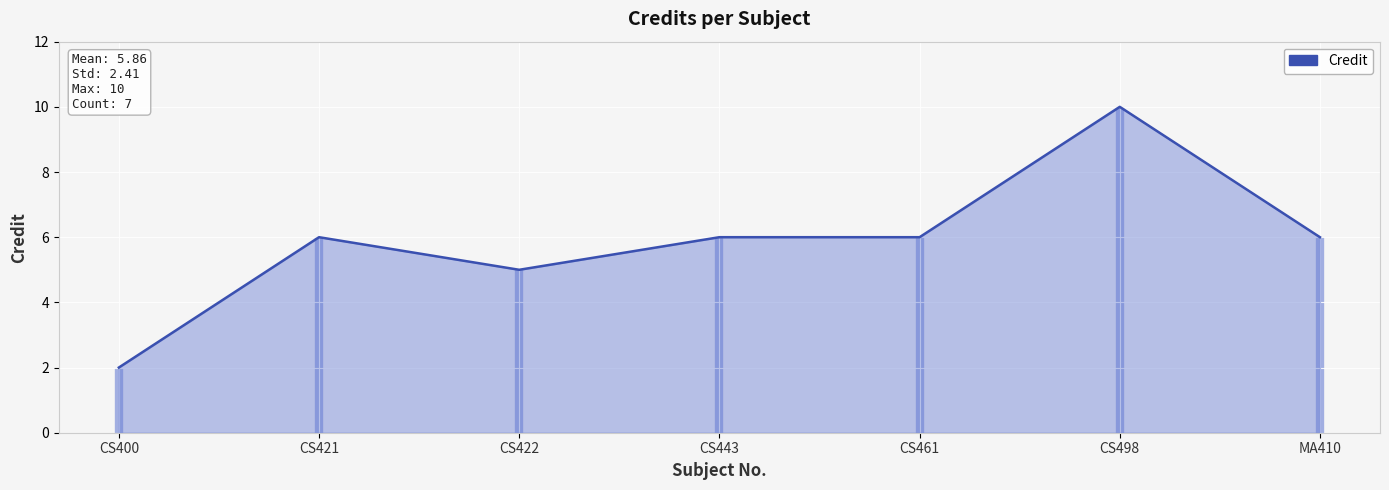

List the labels in order of value, smallest first.

CS400, CS422, CS421, CS443, CS461, MA410, CS498